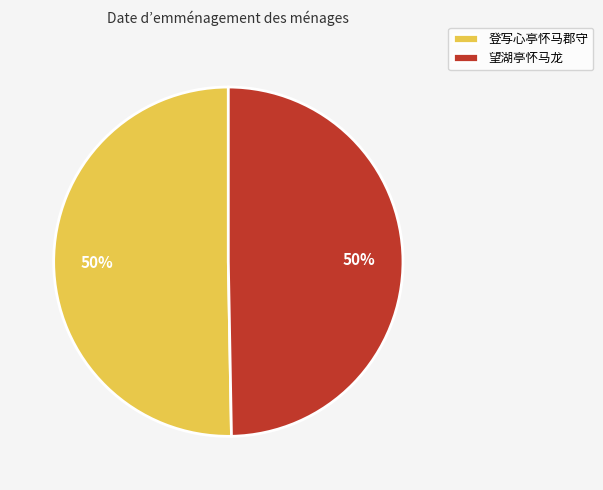

How many slices are in this pie chart?

2